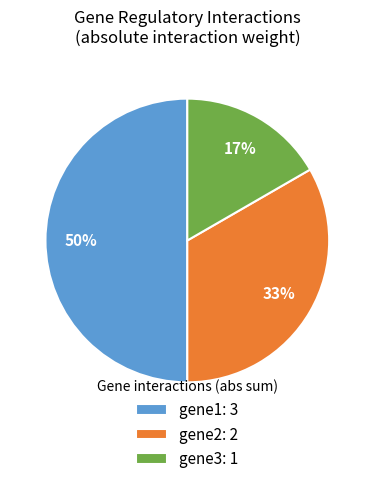

Does gene2: 2 represent more than half of the total?

No